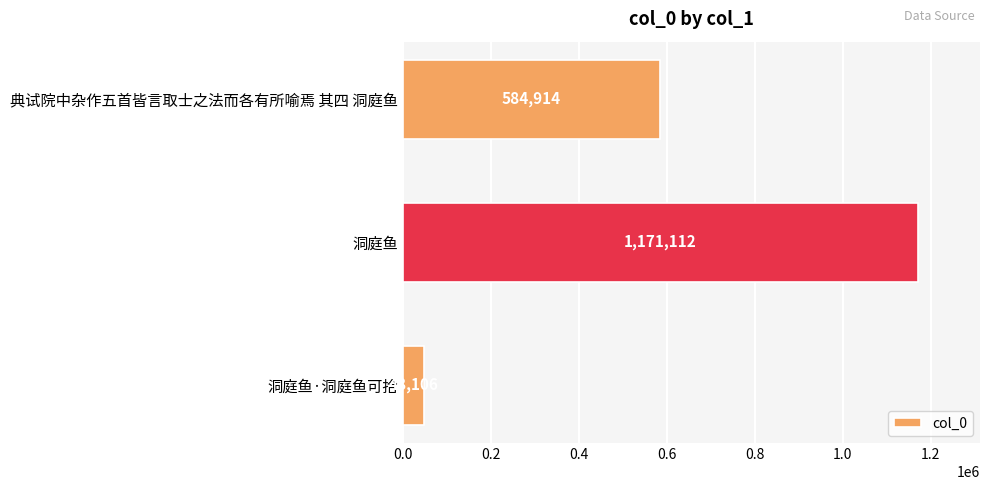

Rank the categories by value from lowest to highest.

洞庭鱼·洞庭鱼可拾, 典试院中杂作五首皆言取士之法而各有所喻焉 其四 洞庭鱼, 洞庭鱼